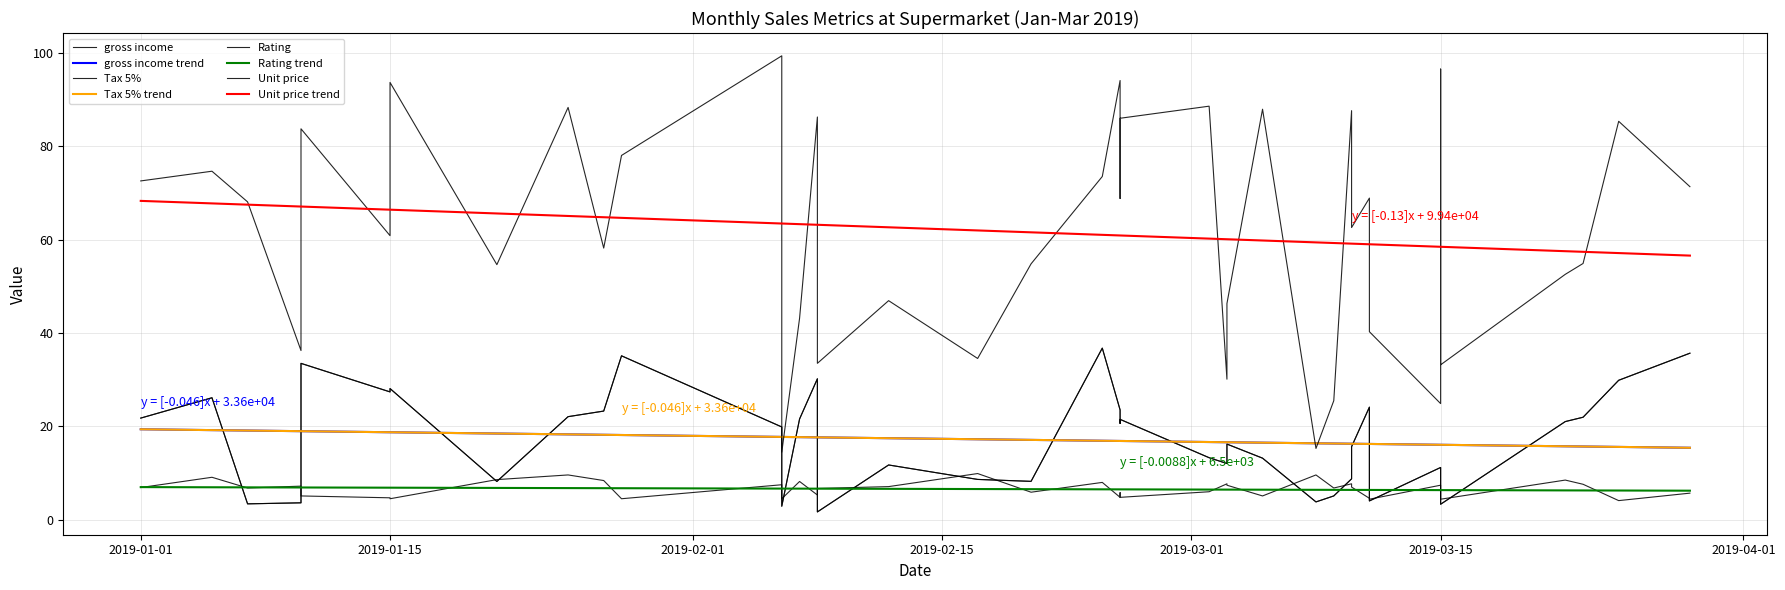

What is the total value across all series at 34?

146.7